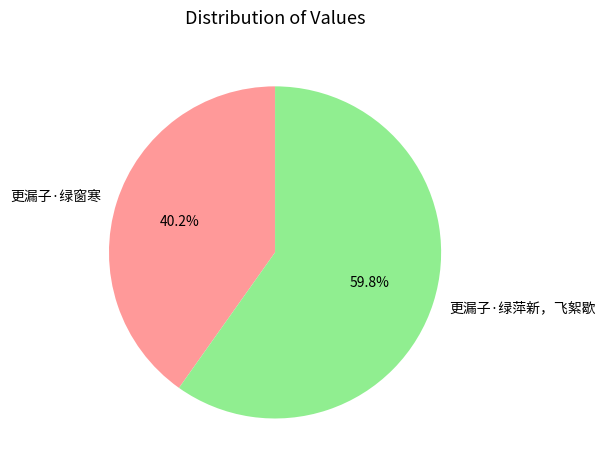

Which category has the smallest portion of the pie?

更漏子·绿窗寒